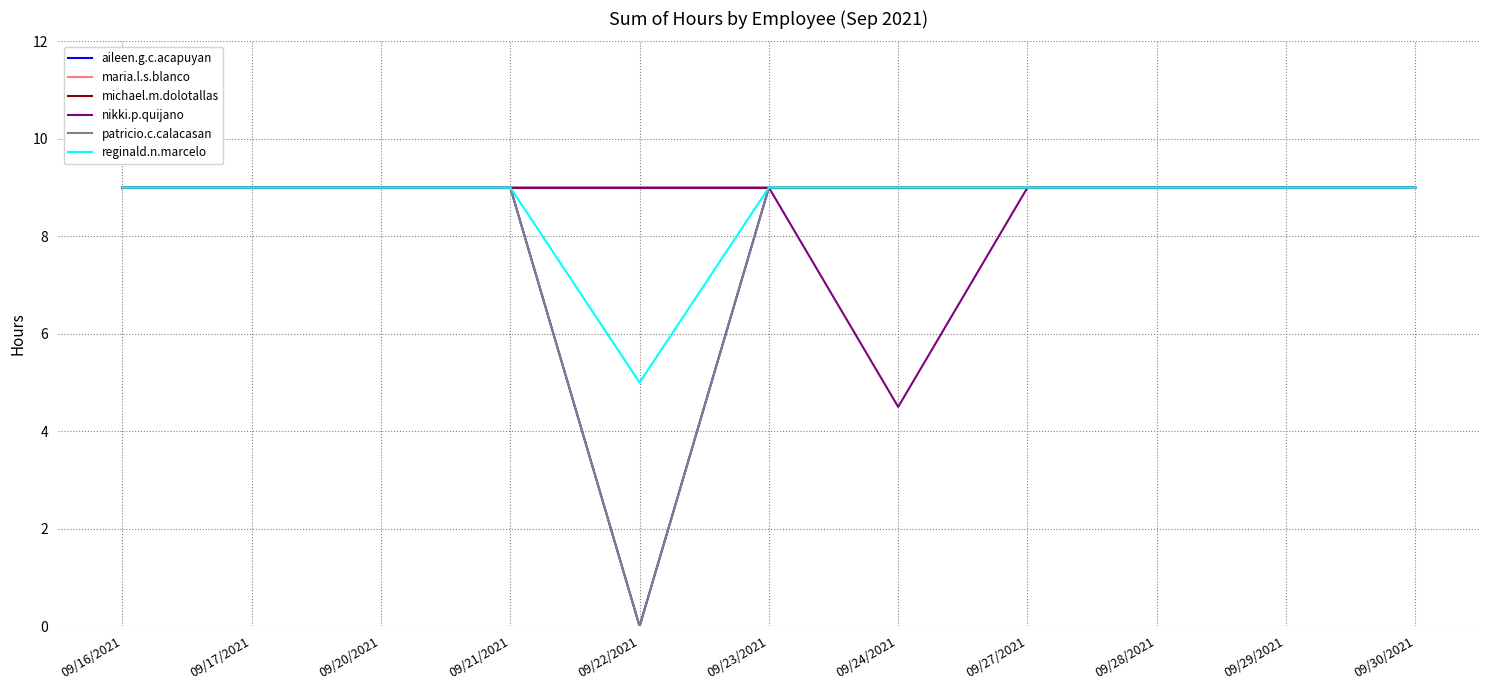

Does the chart have visible grid lines?

Yes